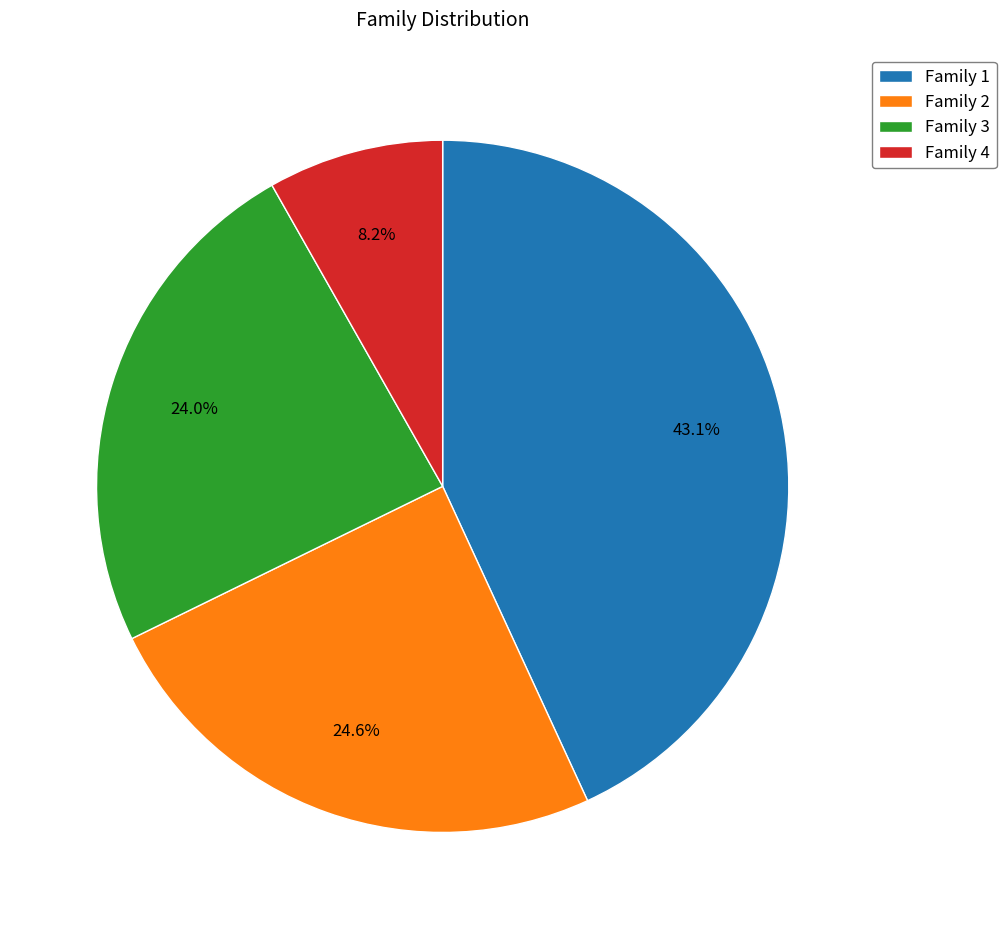

What is the ratio of the value at Family 1 to the value at Family 2?

1.8